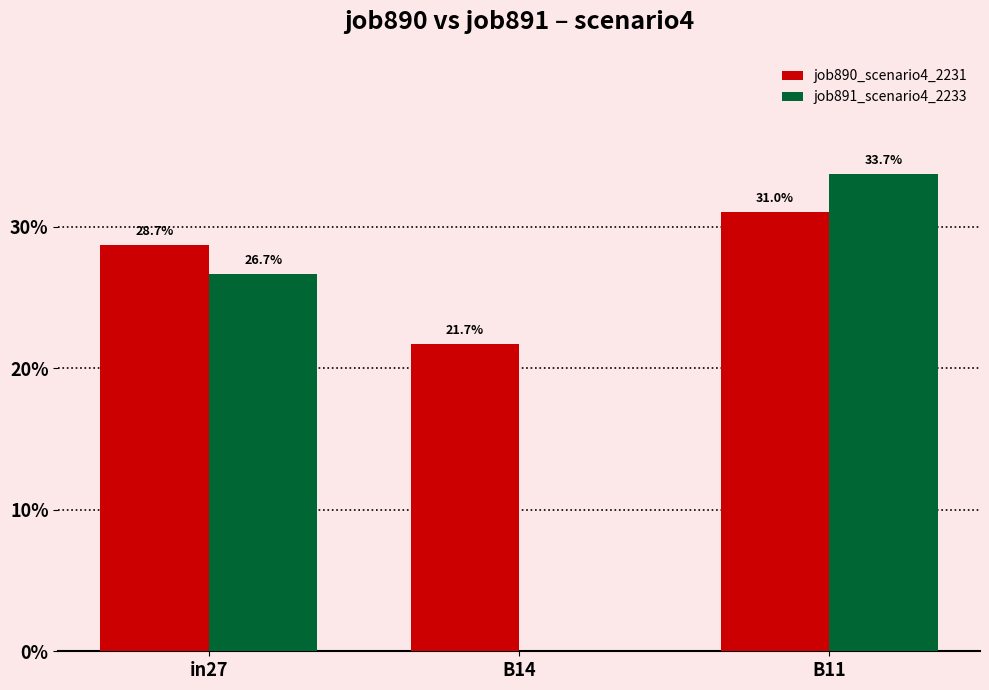

Rank the series by their maximum value, from highest to lowest.

job891_scenario4_2233, job890_scenario4_2231